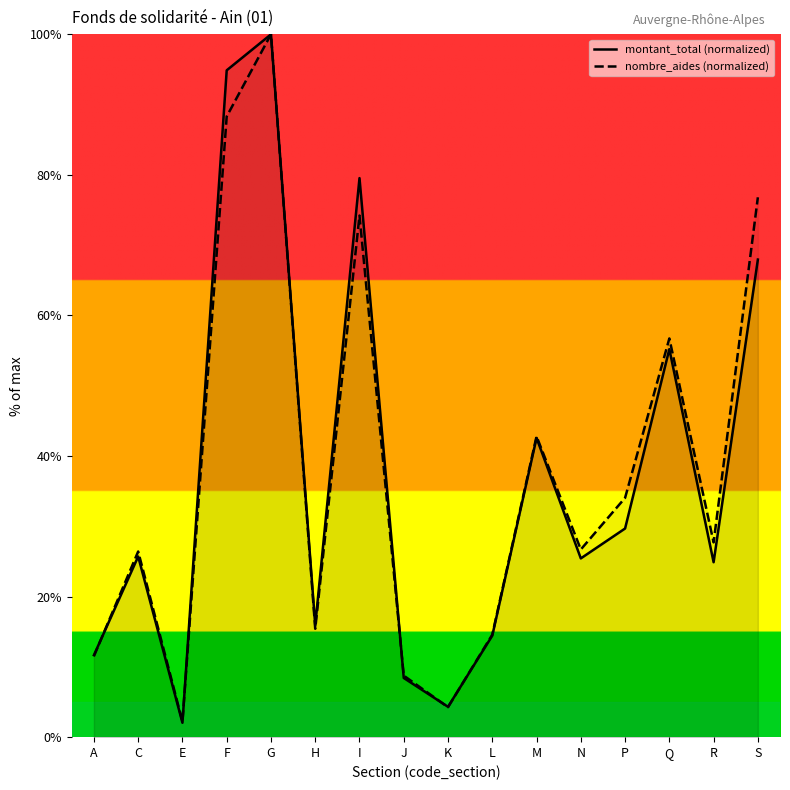

How many distinct data groups are displayed?

2